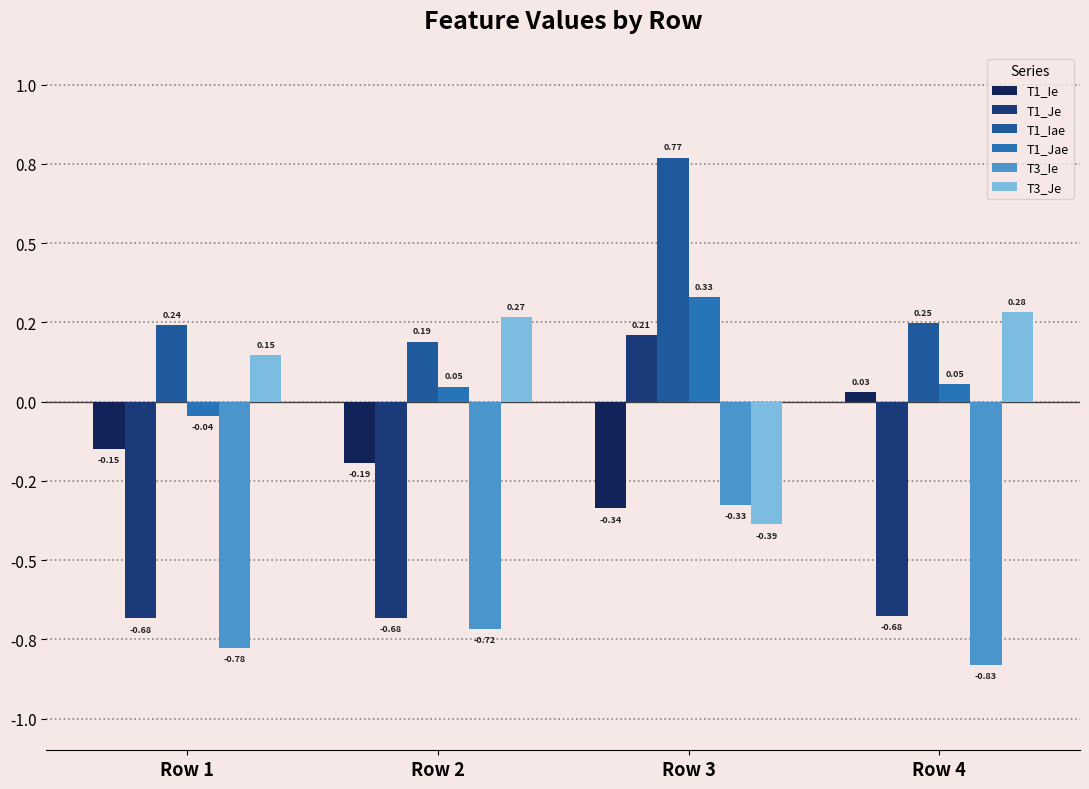

Which category has the highest value across all series?

Row 3